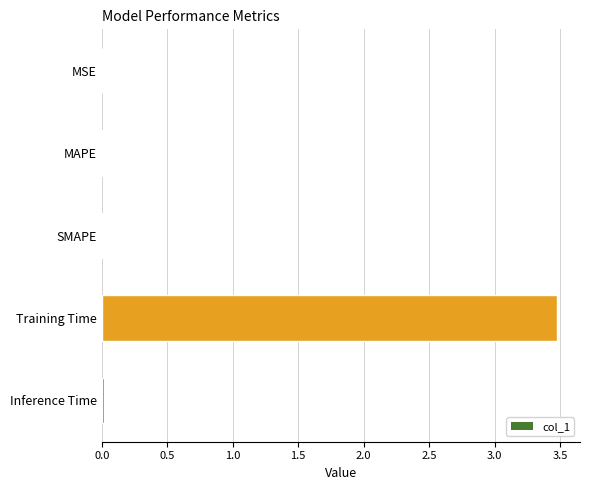

What is the greatest value displayed?

3.5